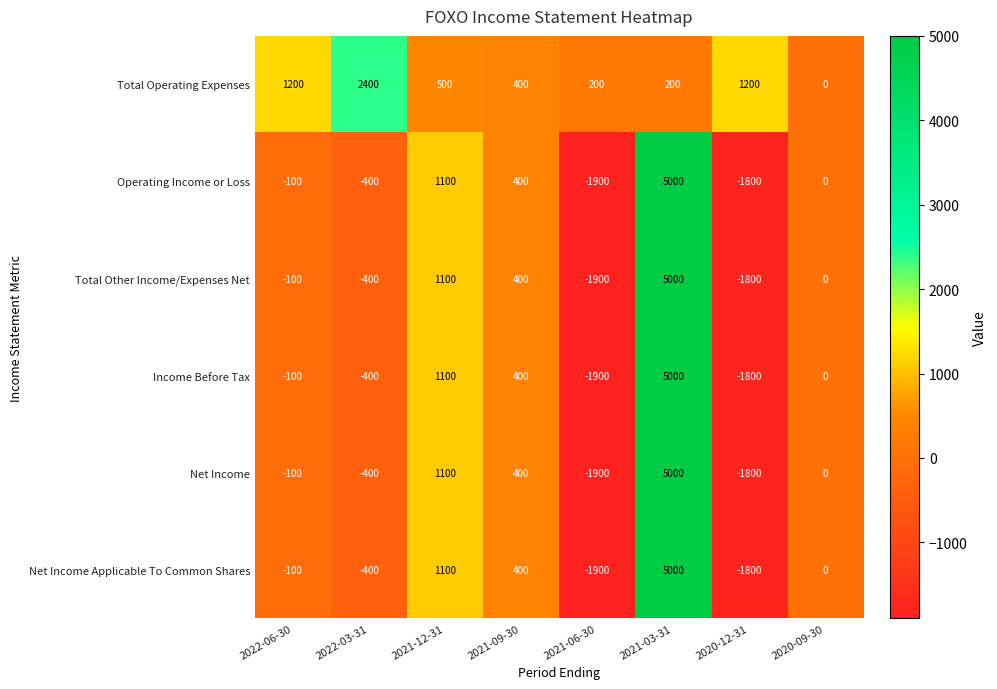

What is the difference between the highest and lowest values at 2021-06-30?

2100